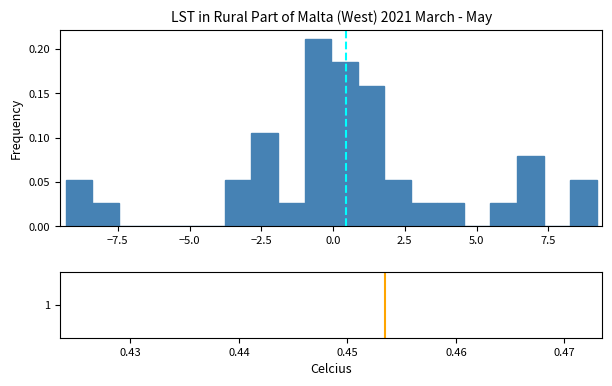

Read against the x-axis, roughly where is the centre of the tallest bar?

-0.5